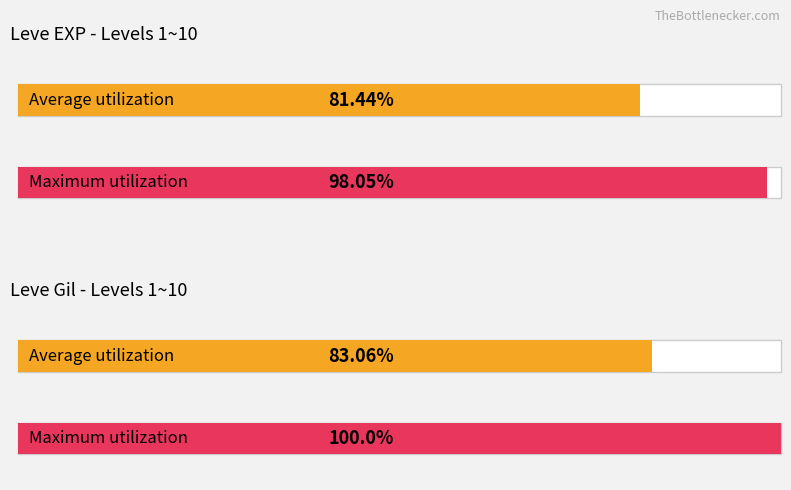

True or false: Leve EXP has a value of 544.5 at Maple Syrup.

False